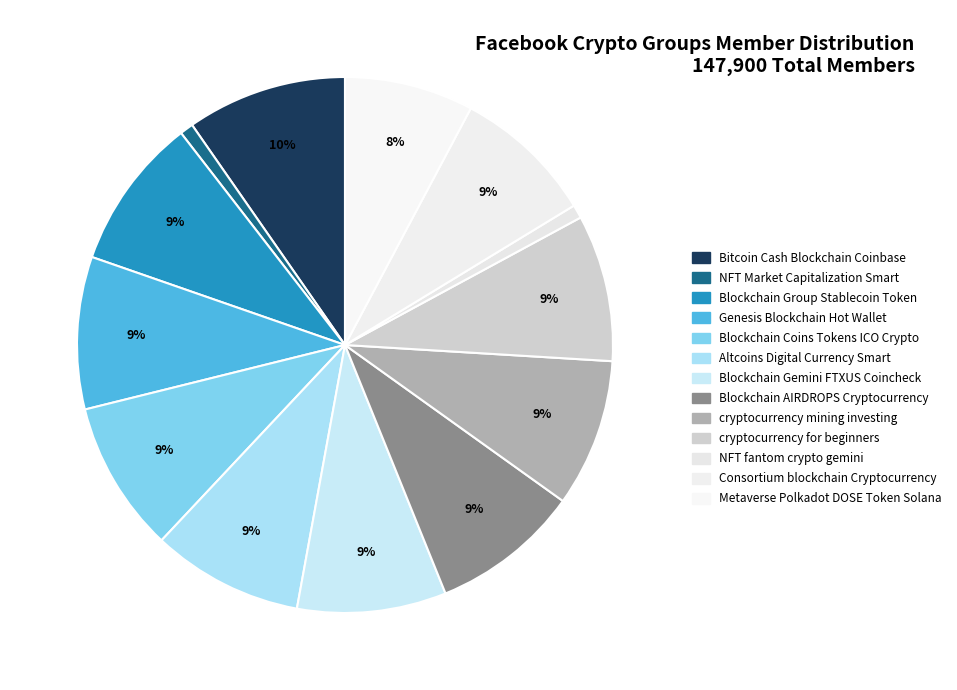

Count the number of slices in the pie.

13